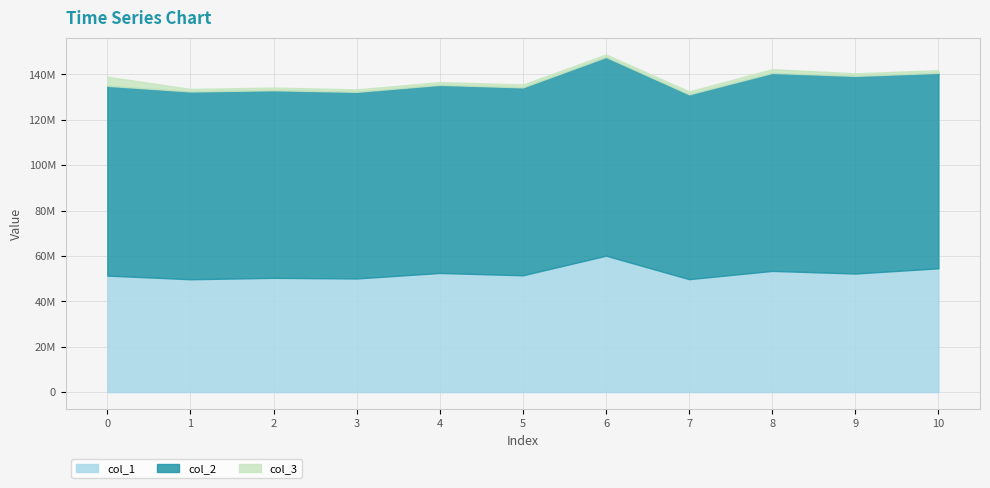

True or false: col_1 and col_2 intersect in this chart.

False